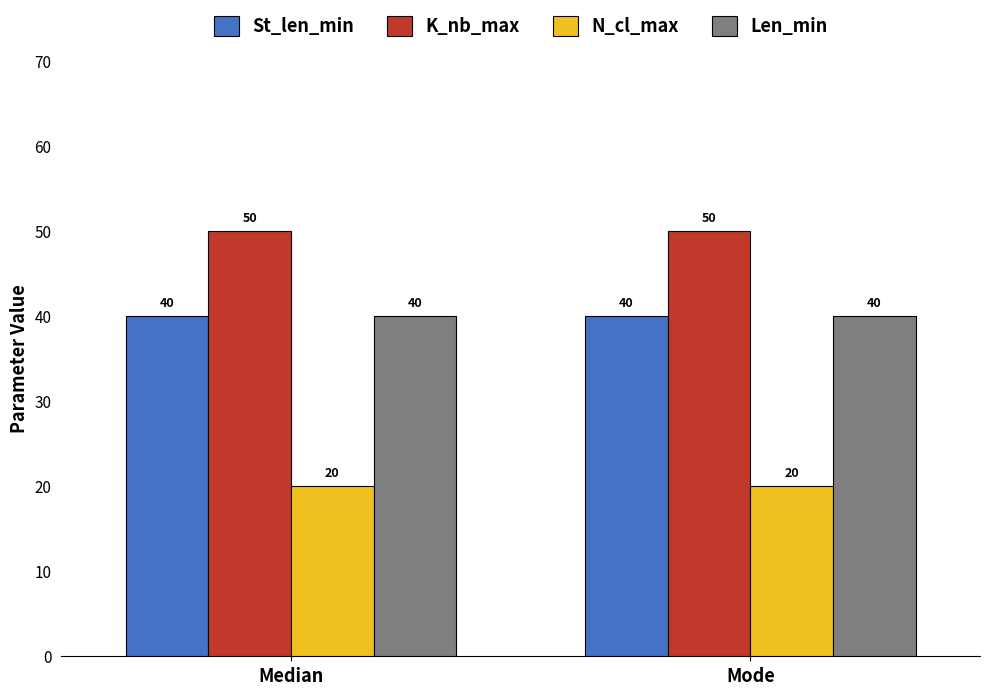

What value does the K_nb_max series have at Median?

50